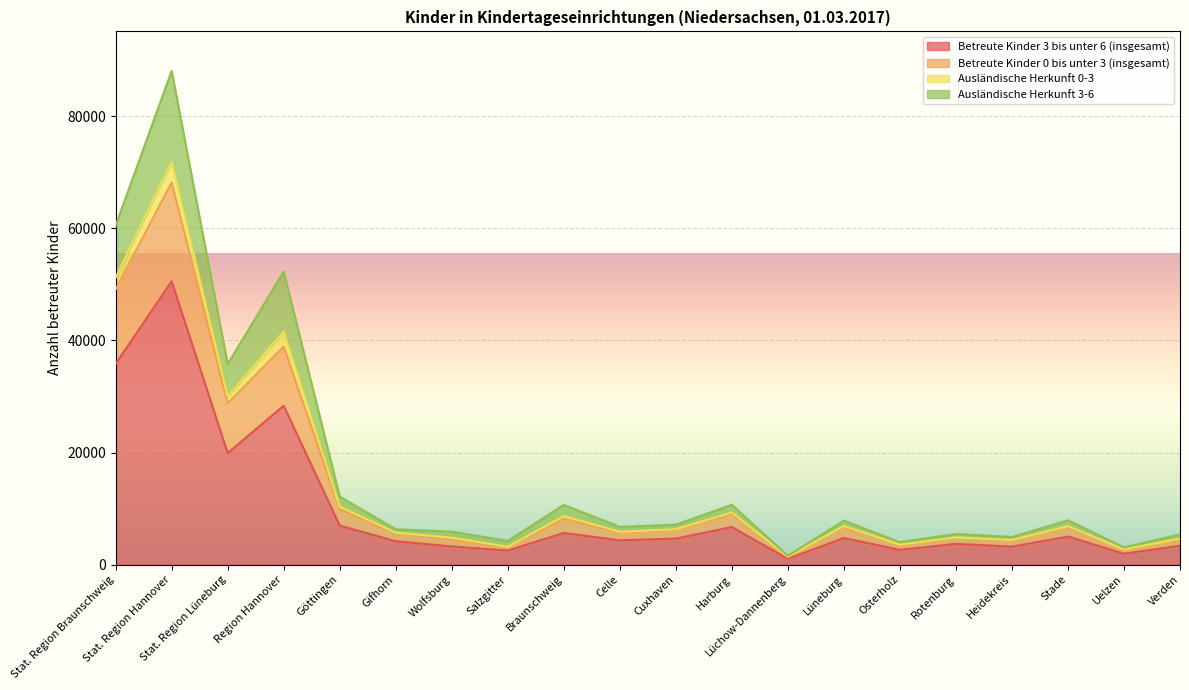

Which has a higher value, Uelzen or Wolfsburg?

Wolfsburg